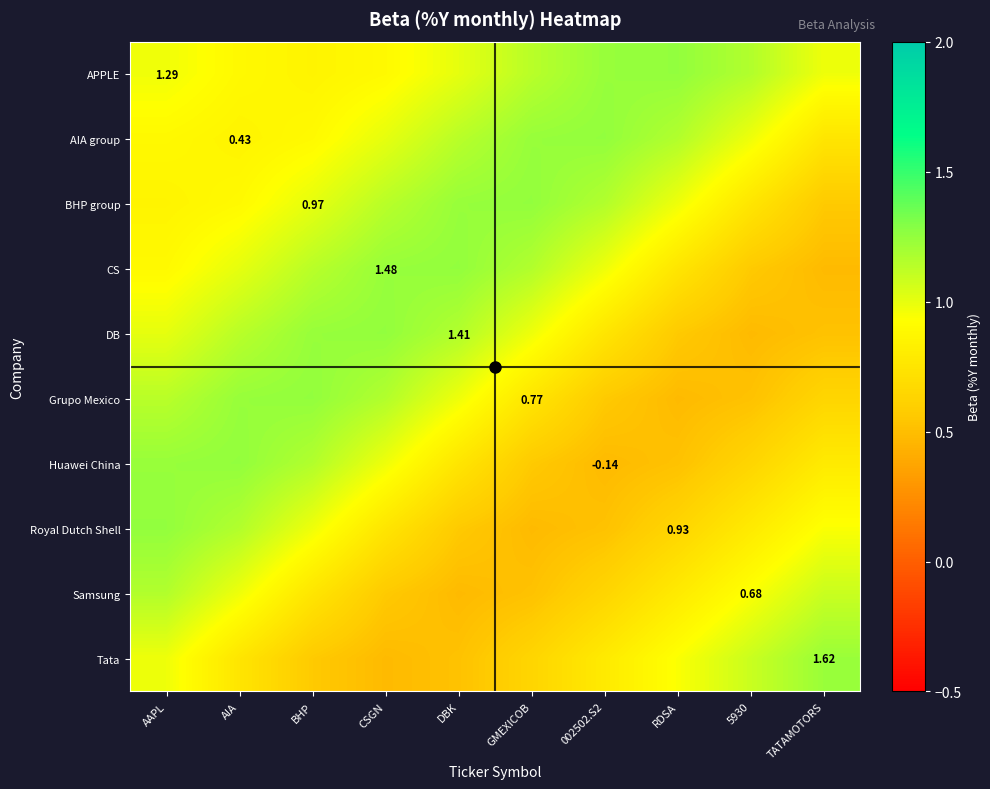

What is the difference between the CS values at 002502.S2 and 5930?

0.4